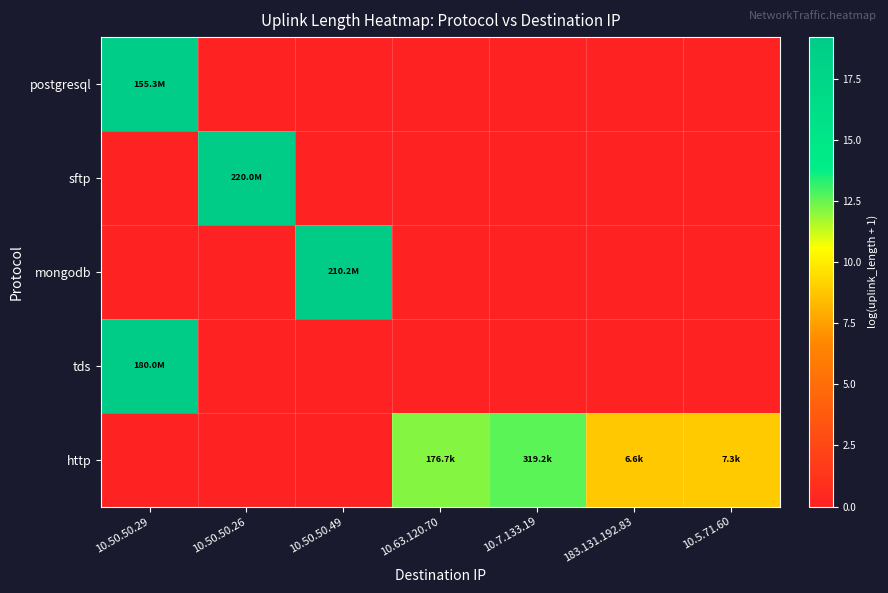

Reading right to left, list all the values displayed in this chart.

postgresql: 10.5.71.60=0.0	183.131.192.83=0.0	10.7.133.19=0.0	10.63.120.70=0.0	10.50.50.49=0.0	10.50.50.26=0.0	10.50.50.29=18.9
sftp: 10.5.71.60=0.0	183.131.192.83=0.0	10.7.133.19=0.0	10.63.120.70=0.0	10.50.50.49=0.0	10.50.50.26=19.2	10.50.50.29=0.0
mongodb: 10.5.71.60=0.0	183.131.192.83=0.0	10.7.133.19=0.0	10.63.120.70=0.0	10.50.50.49=19.2	10.50.50.26=0.0	10.50.50.29=0.0
tds: 10.5.71.60=0.0	183.131.192.83=0.0	10.7.133.19=0.0	10.63.120.70=0.0	10.50.50.49=0.0	10.50.50.26=0.0	10.50.50.29=19.0
http: 10.5.71.60=8.9	183.131.192.83=8.8	10.7.133.19=12.7	10.63.120.70=12.1	10.50.50.49=0.0	10.50.50.26=0.0	10.50.50.29=0.0